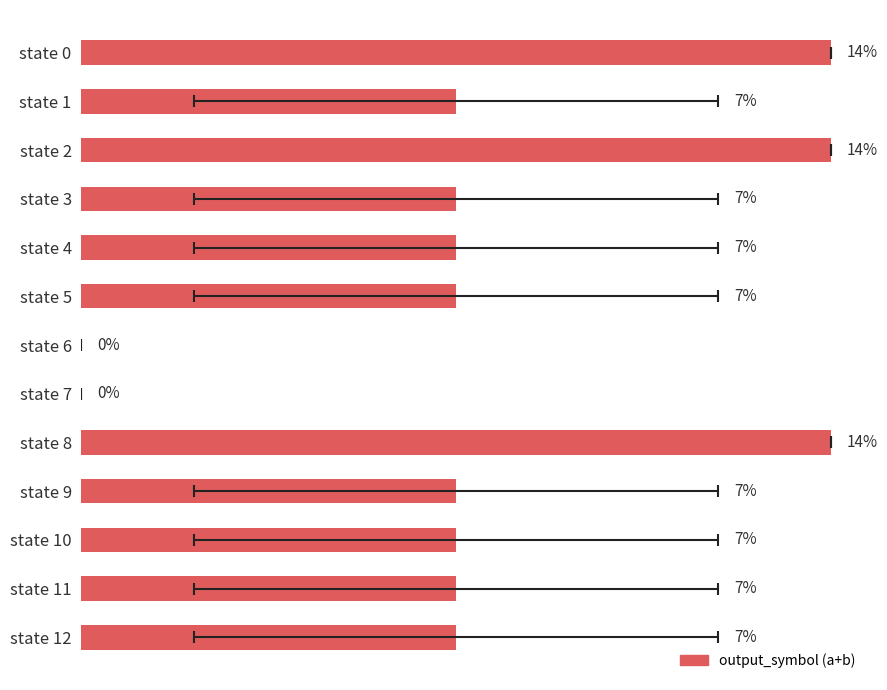

The chart shows a value of 7.1 at state 9. True or false?

True